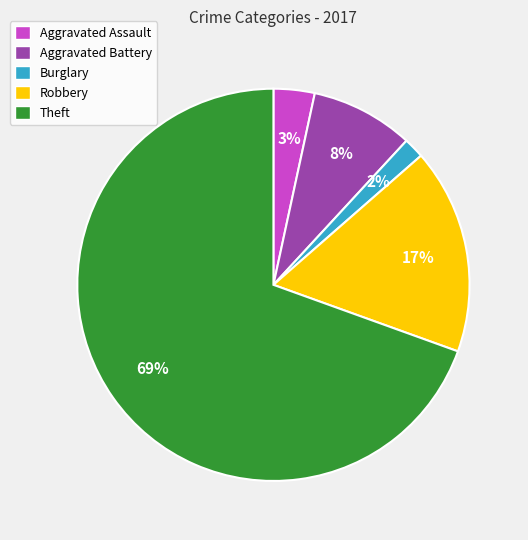

True or false: Aggravated Battery accounts for 1% of the total.

False